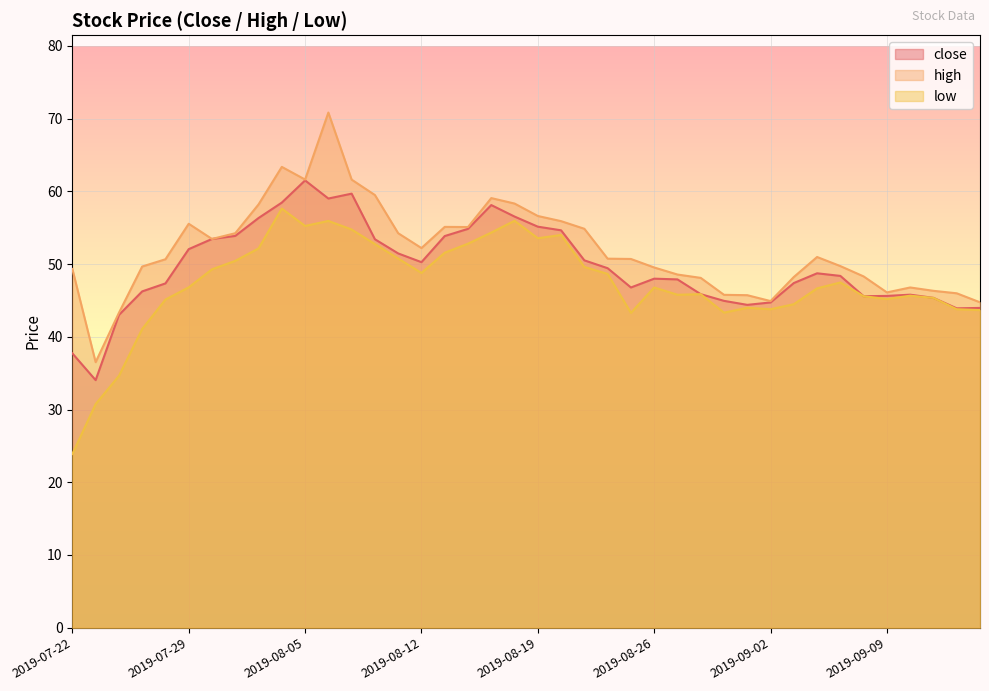

What is the difference between the highest and lowest values at 2019-09-09?

0.9